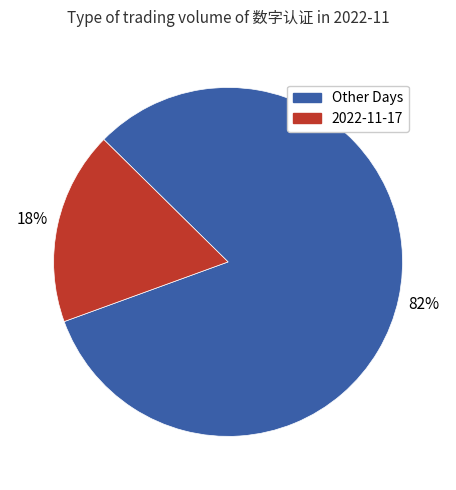

Is the sum of 2022-11-17 and Other Days greater than half?

Yes